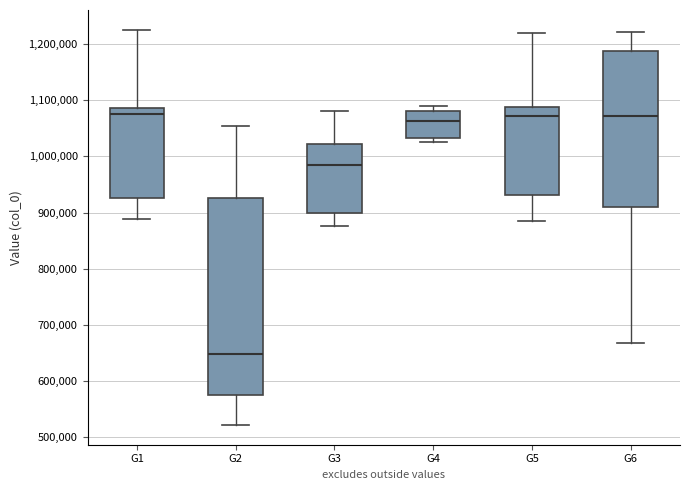

Reading left to right, read every box against the y-axis: the position of its median line, the range the box covers, and the ends of its whiskers. The values are not printed on the chart, so give them approximately, as read against the axis.

G1: median 1080000, box 930000 to 1090000, whiskers 890000 to 1230000
G2: median 650000, box 570000 to 930000, whiskers 520000 to 1050000
G3: median 980000, box 900000 to 1020000, whiskers 880000 to 1080000
G4: median 1060000, box 1030000 to 1080000, whiskers 1030000 (just below the box's lower edge) to 1090000
G5: median 1070000, box 930000 to 1090000, whiskers 880000 to 1220000
G6: median 1070000, box 910000 to 1190000, whiskers 670000 to 1220000